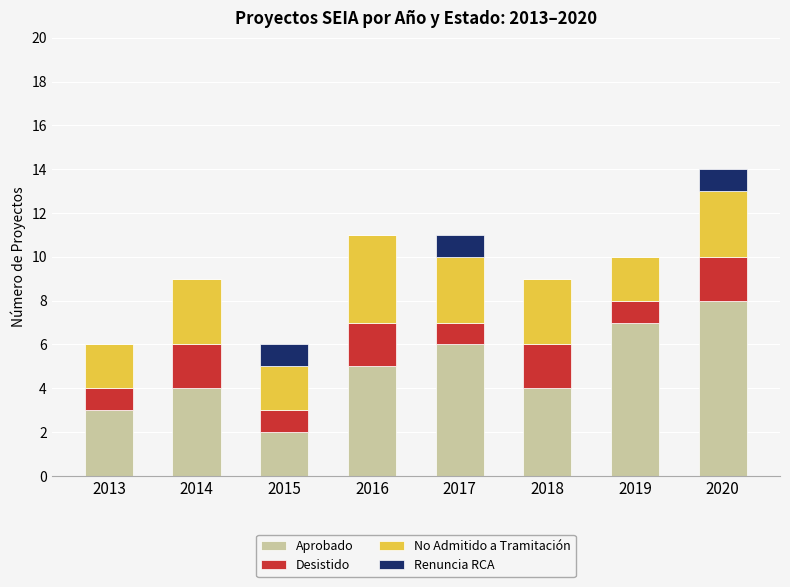

Which category has the highest value in the Aprobado series?

2020